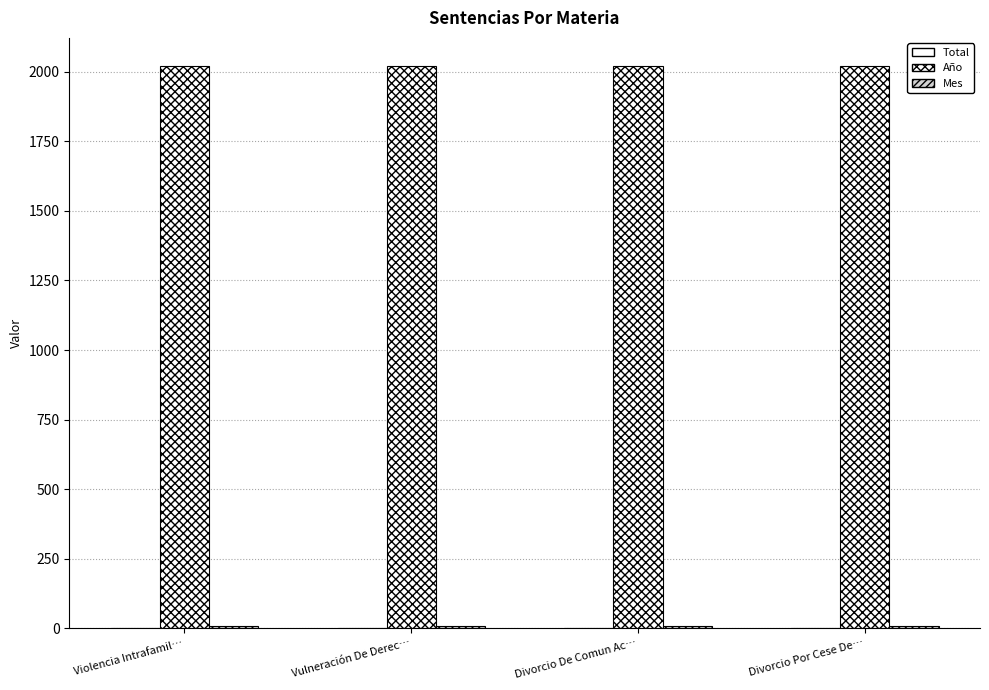

At which label does Año reach its peak?

Violencia Intrafamil…